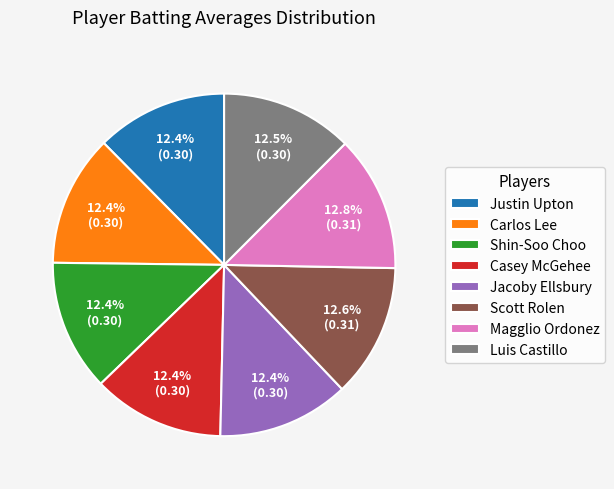

Is there a majority slice in this chart?

No